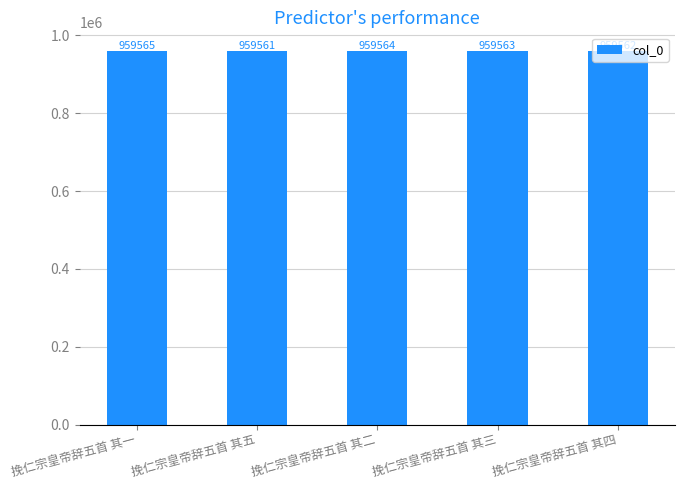

Which has a higher value, 挽仁宗皇帝辞五首 其二 or 挽仁宗皇帝辞五首 其三?

挽仁宗皇帝辞五首 其二